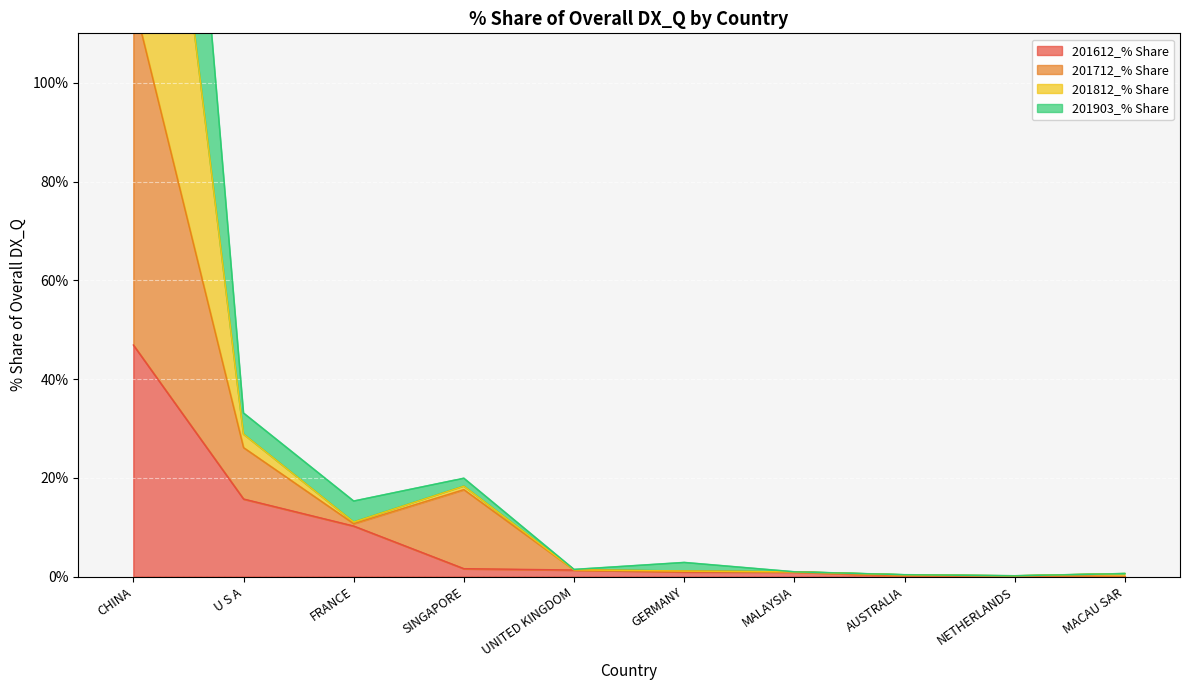

In 201612_% Share, how many points are higher than both neighbors (excluding endpoints)?

1